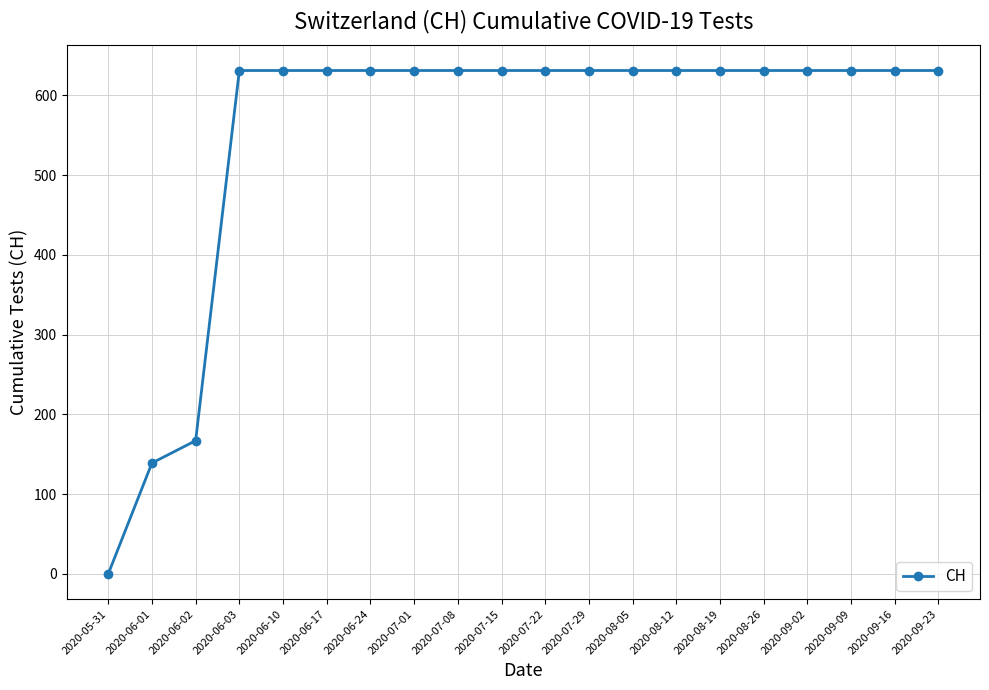

What is the difference between the maximum and minimum values?

631